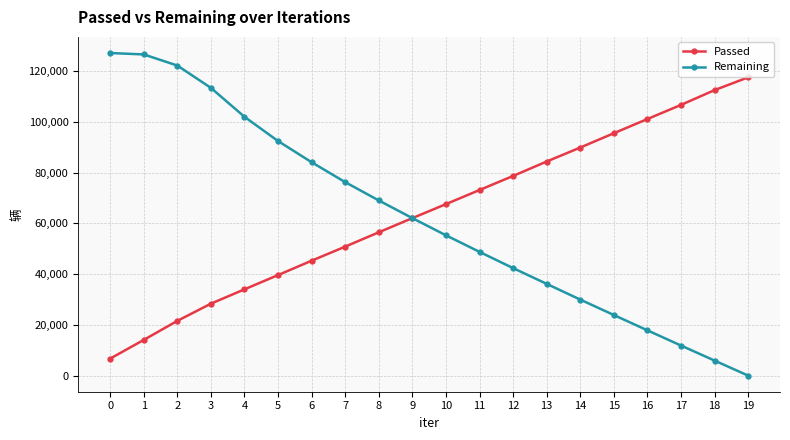

Between 3 and 7, which series saw the biggest shift?

Remaining